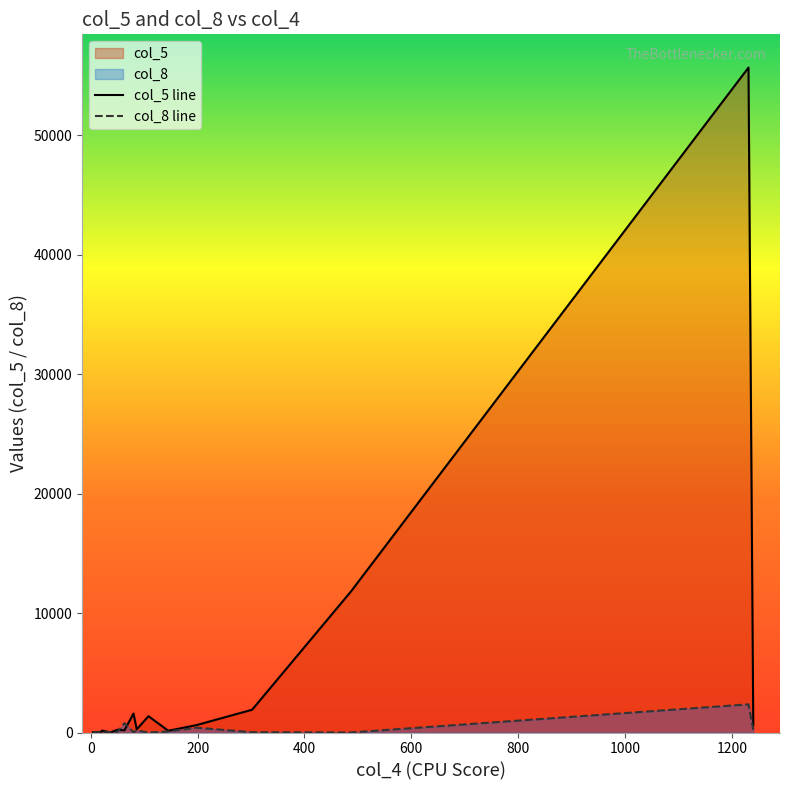

How many lines are shown in the chart?

2